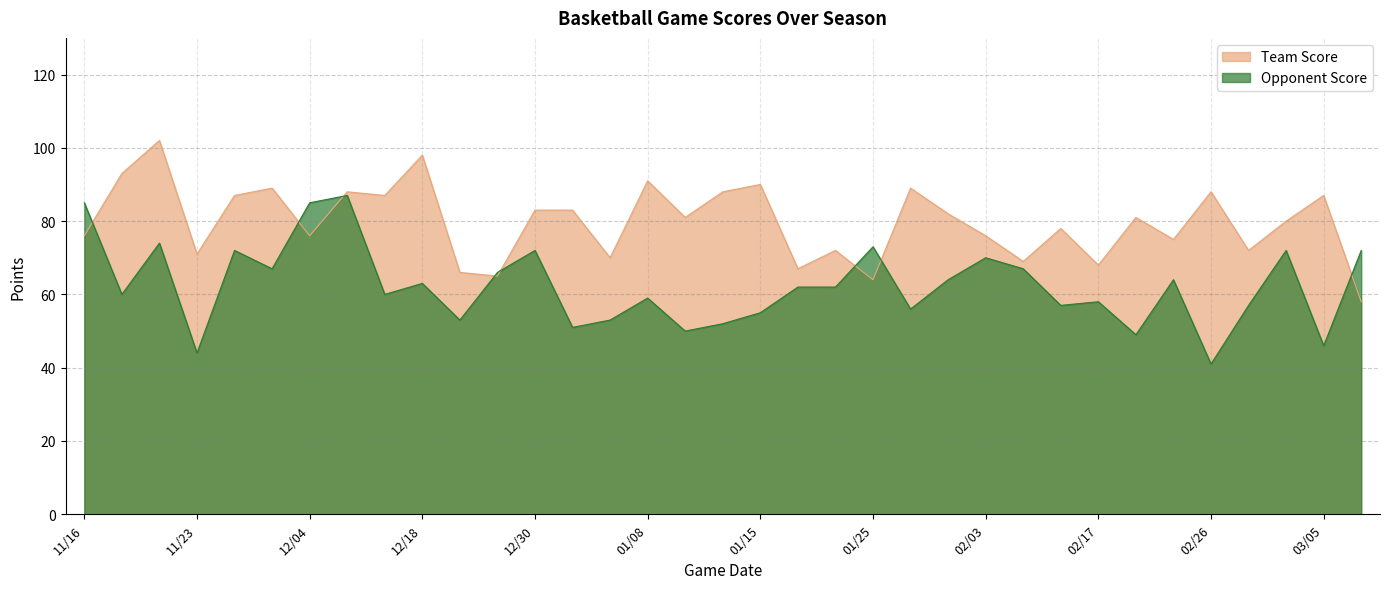

Which category has the highest value across all series?

11/22